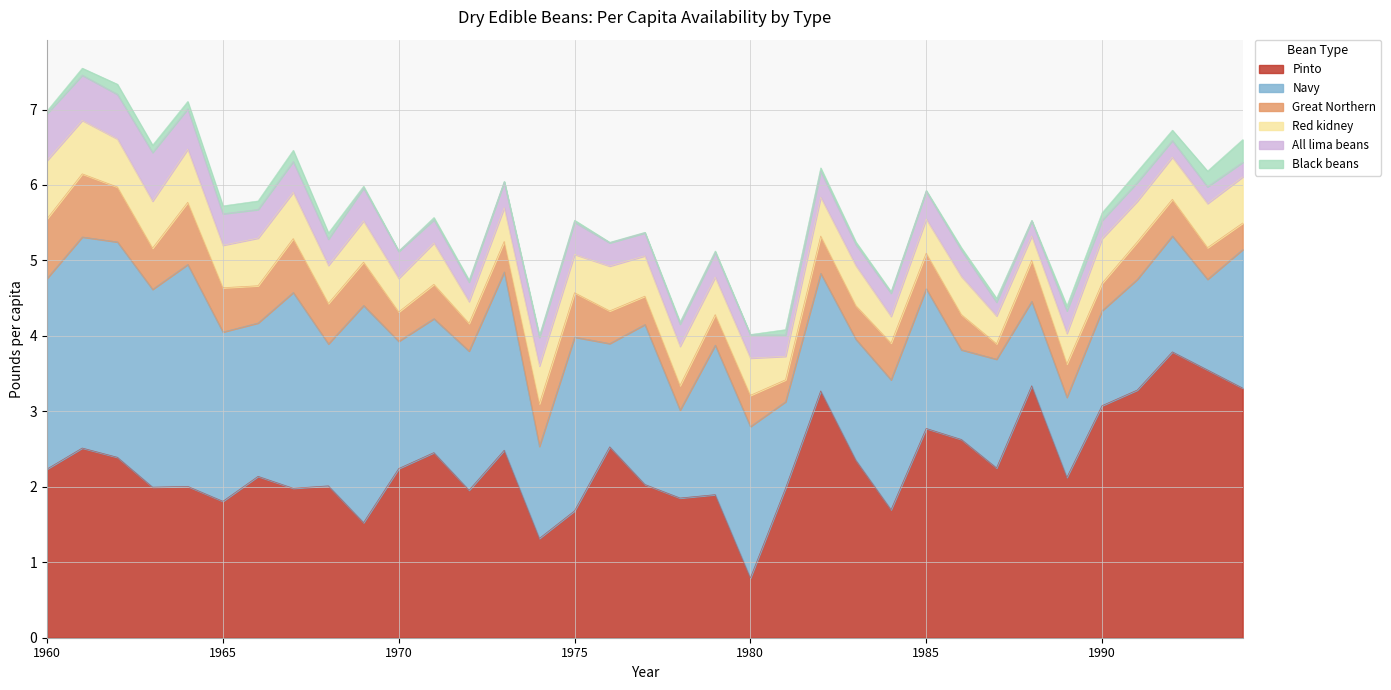

What is the greatest value displayed?

3.8